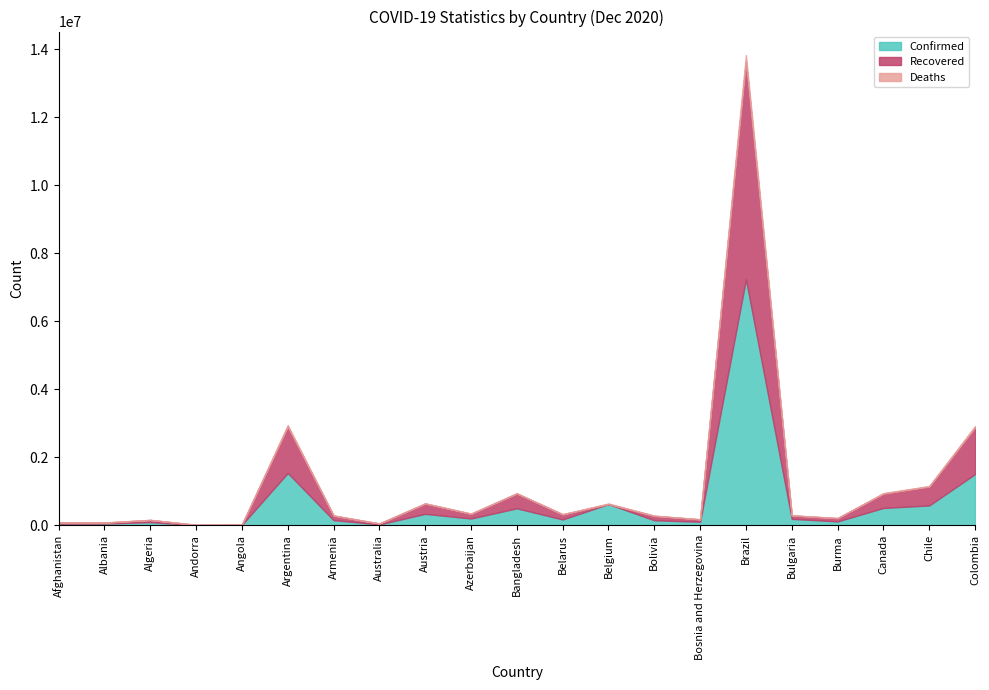

Which series has the largest total across all categories?

Confirmed